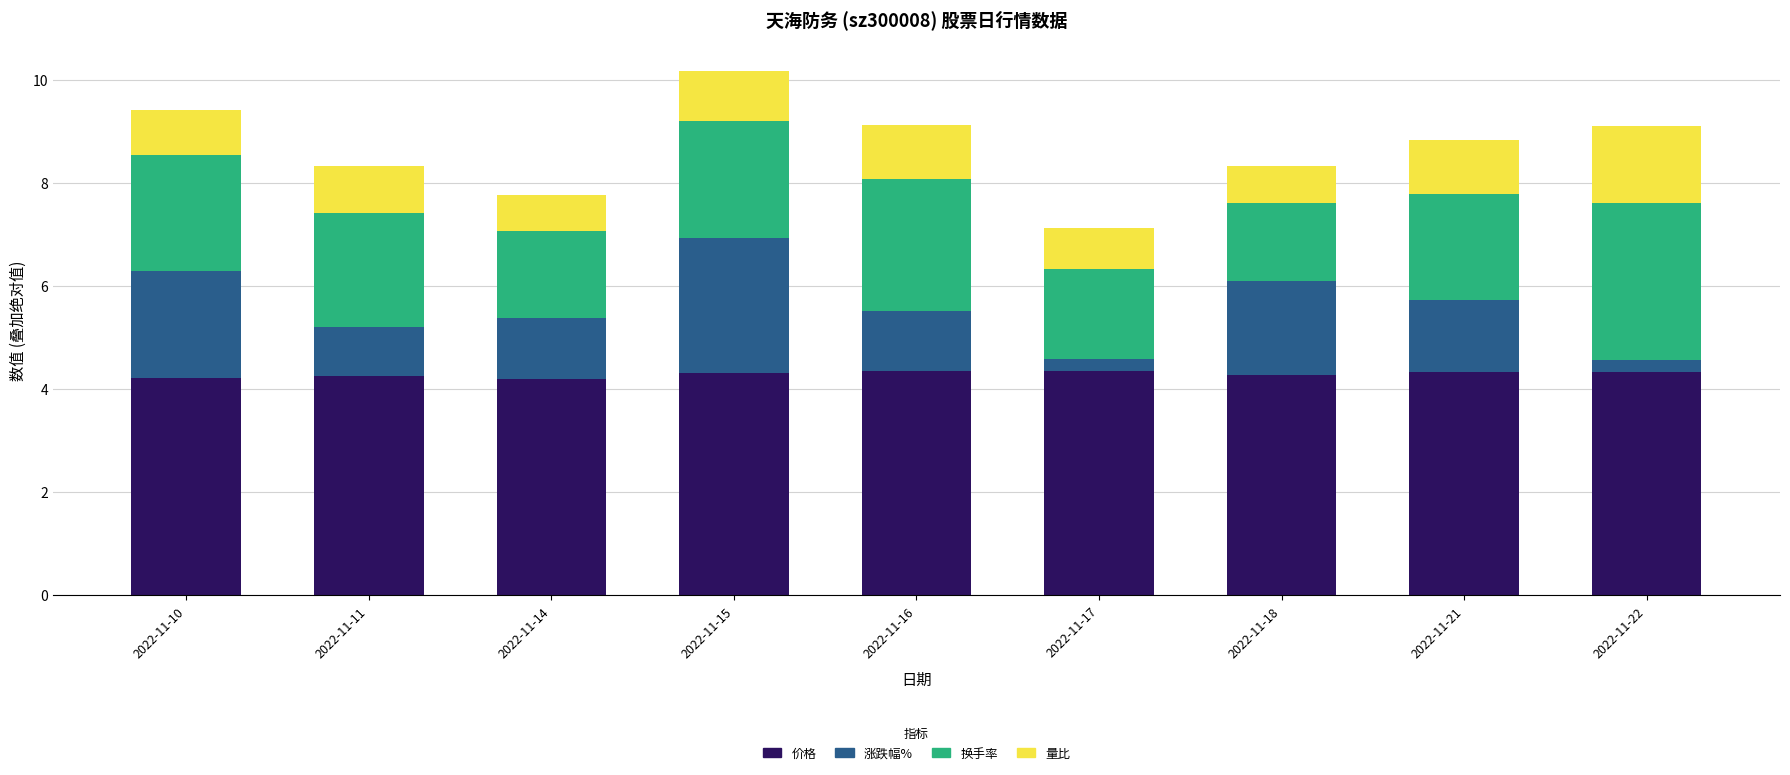

What is the total value across all series at 2022-11-16?

9.1